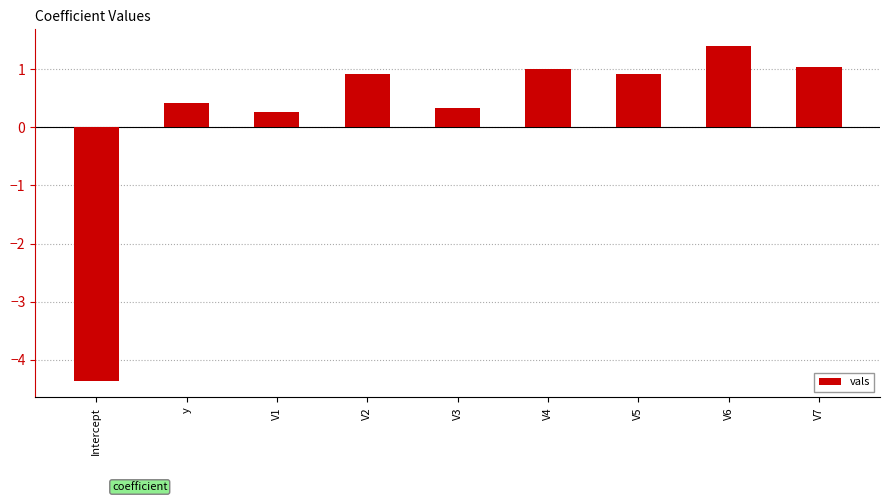

Is it true that the value at V7 is 1.7?

False